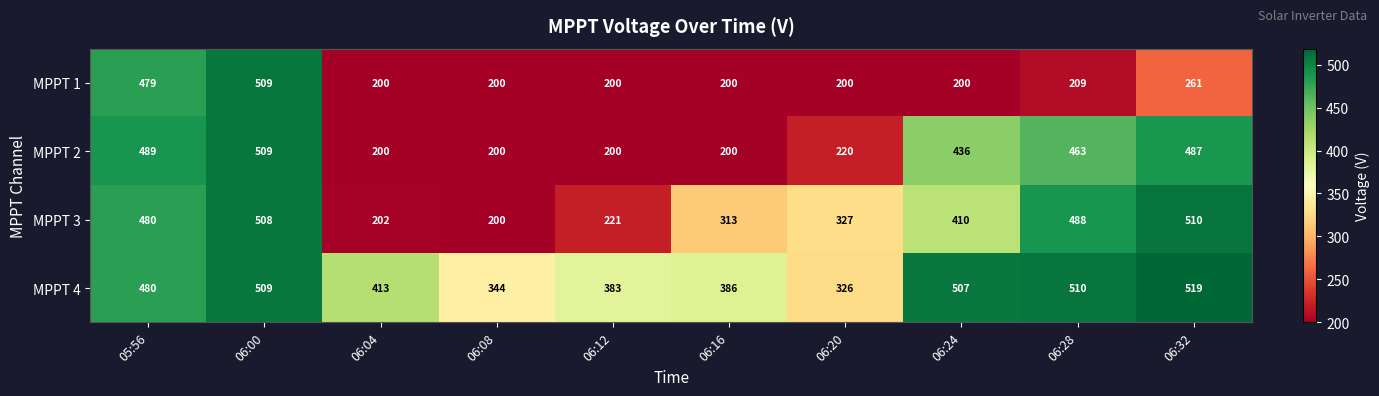

At which label does MPPT 3 first exceed 410?

05:56